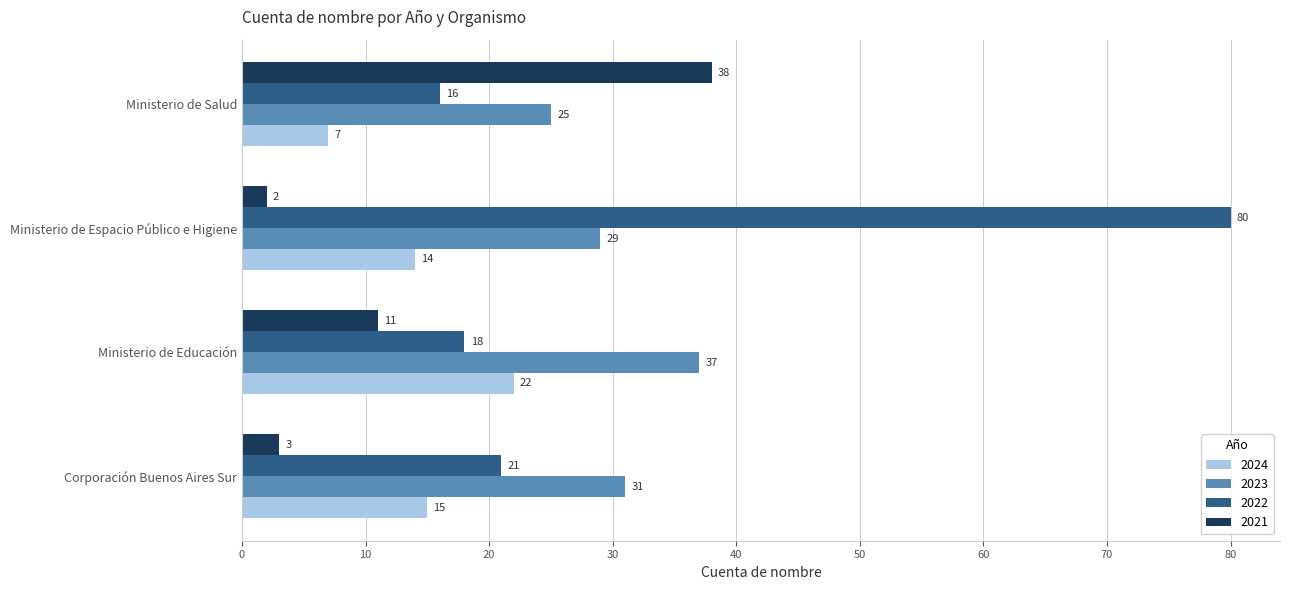

What is the approximate value of 2024 at Ministerio de Salud, to the nearest 5?

5